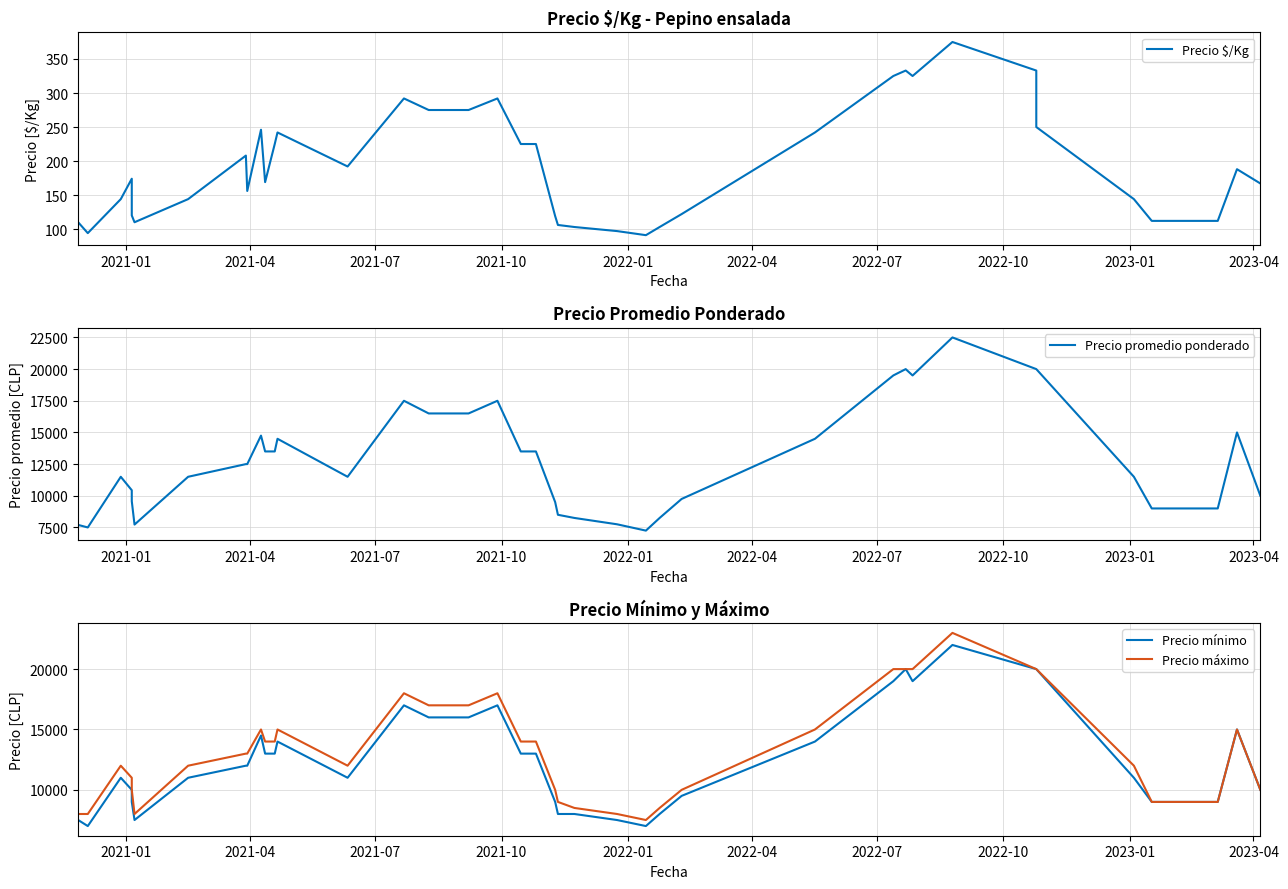

What is the maximum value shown in the chart?

23000